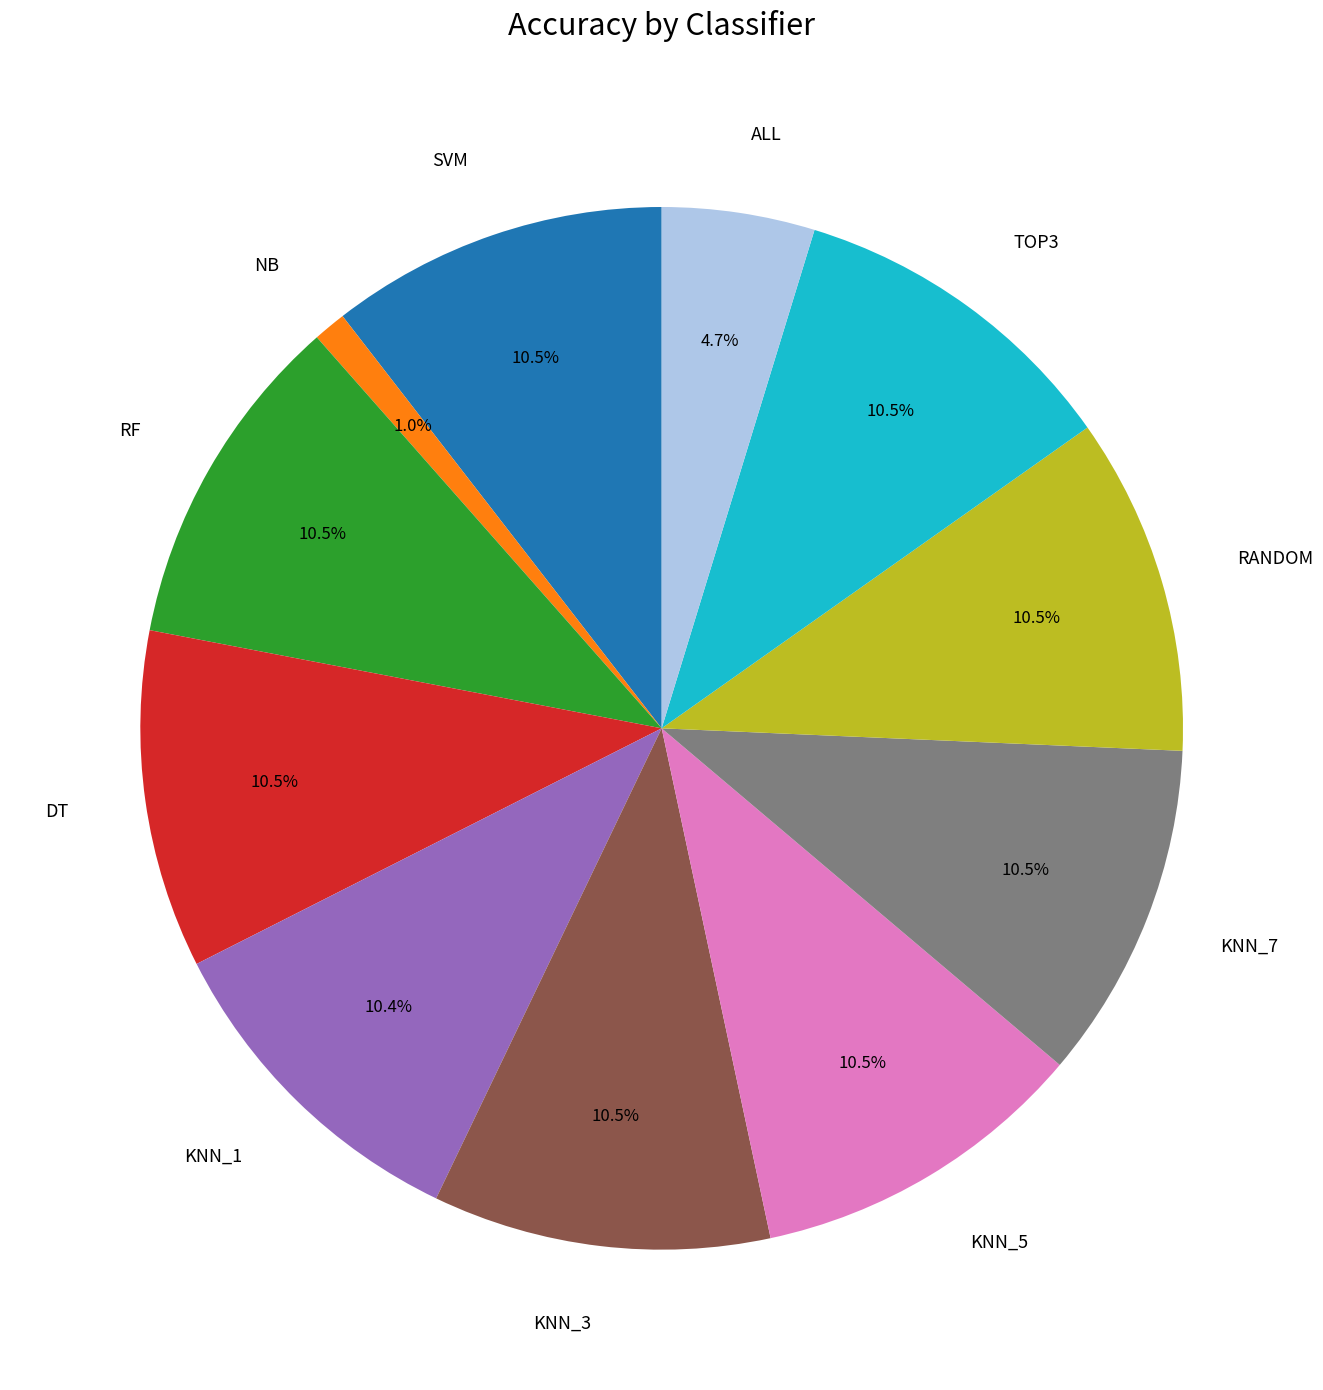

Is there a majority slice in this chart?

No